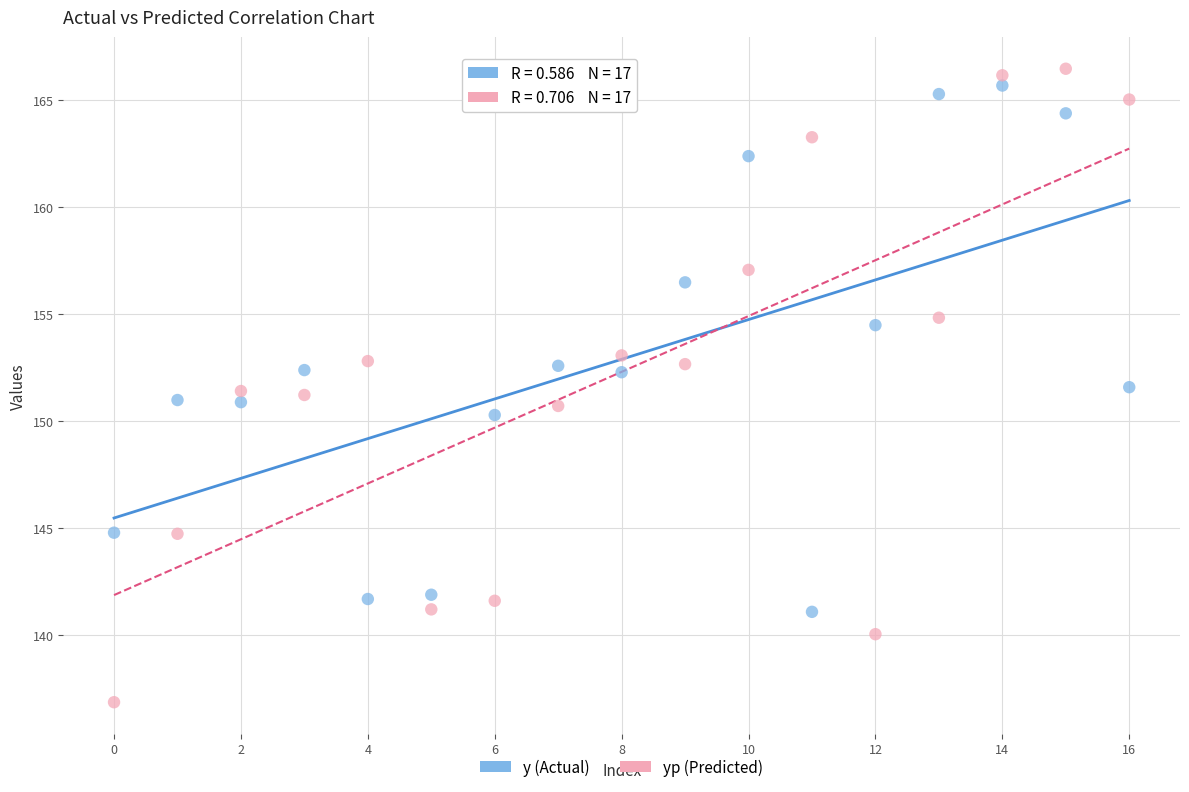

Which series contains the lowest Y value?

yp (Predicted)